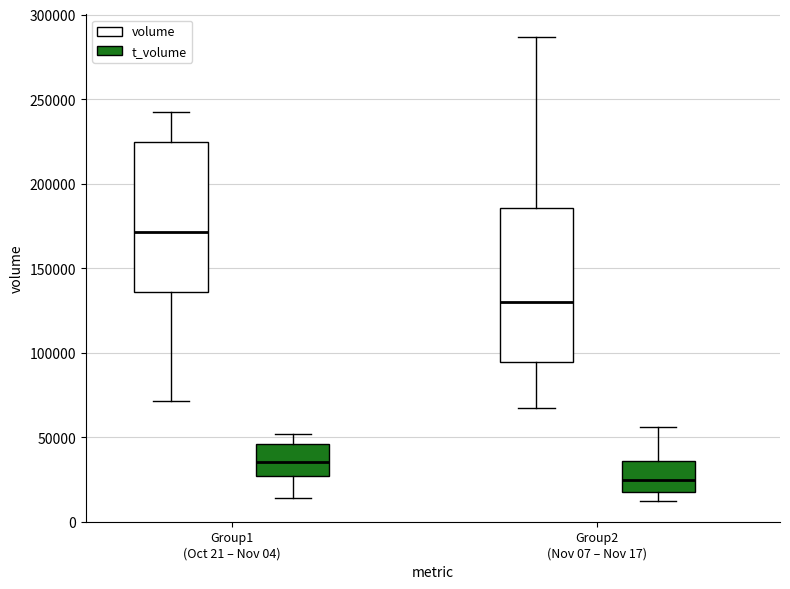

Where does the upper whisker of the box for Group1 (Oct 21 – Nov 04) (volume) end on the y-axis? The values are not printed on the chart, so give them approximately, as read against the axis.

240000